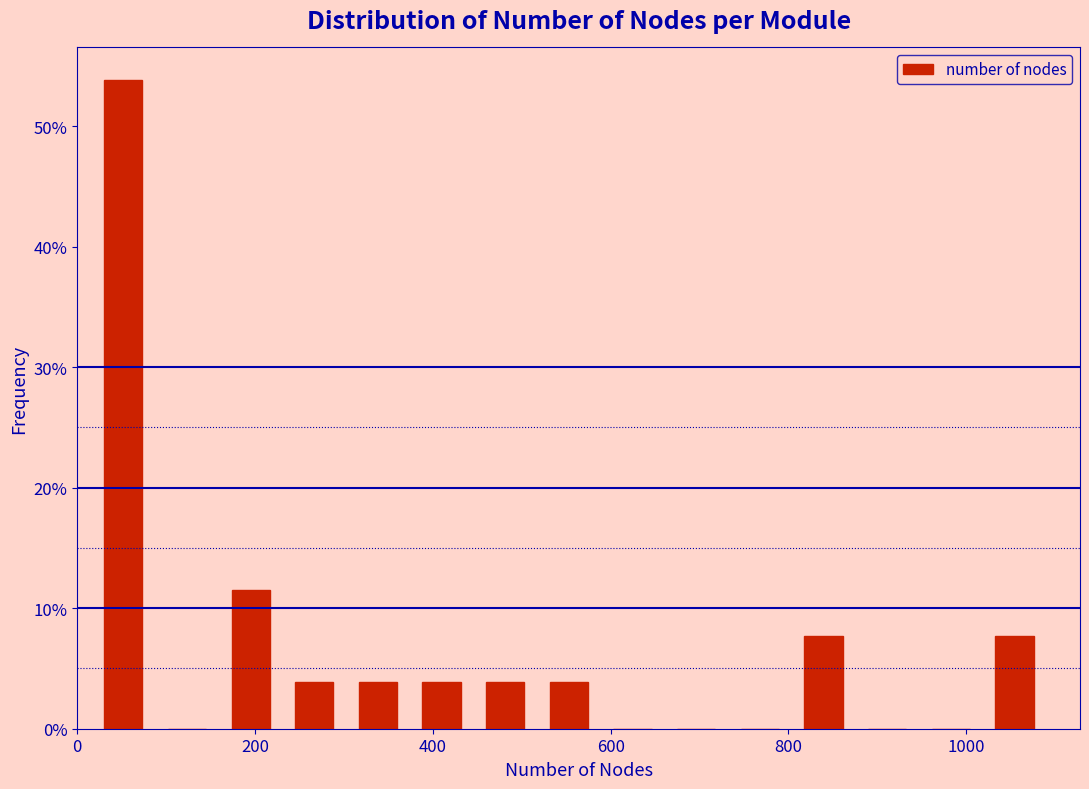

Read against the x-axis, roughly where is the centre of the tallest bar?

60